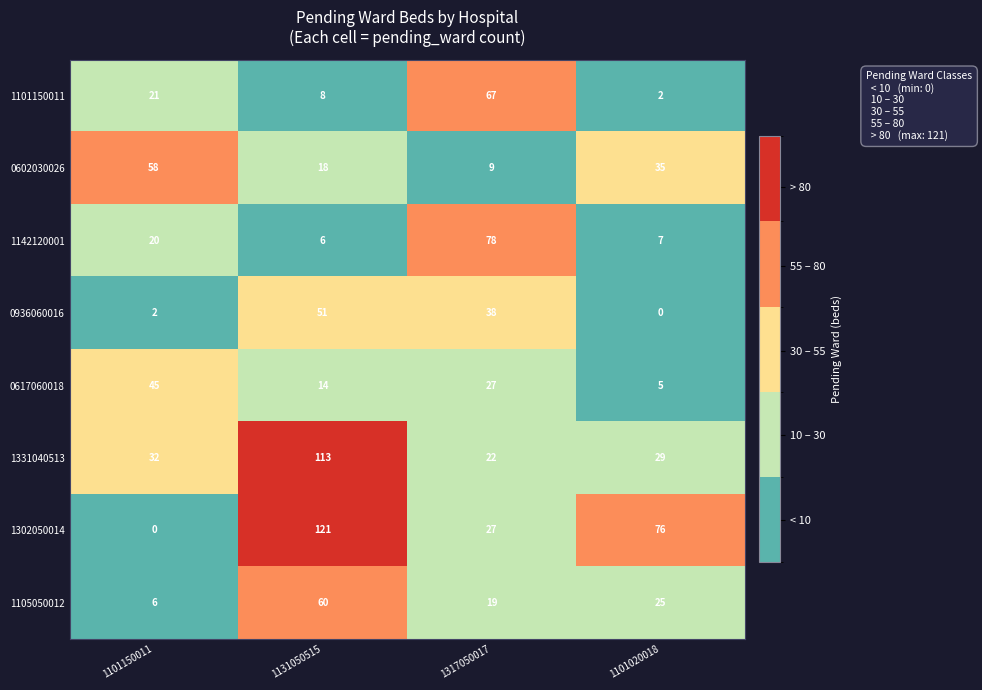

What is the average value of the 1331040513 series?

49